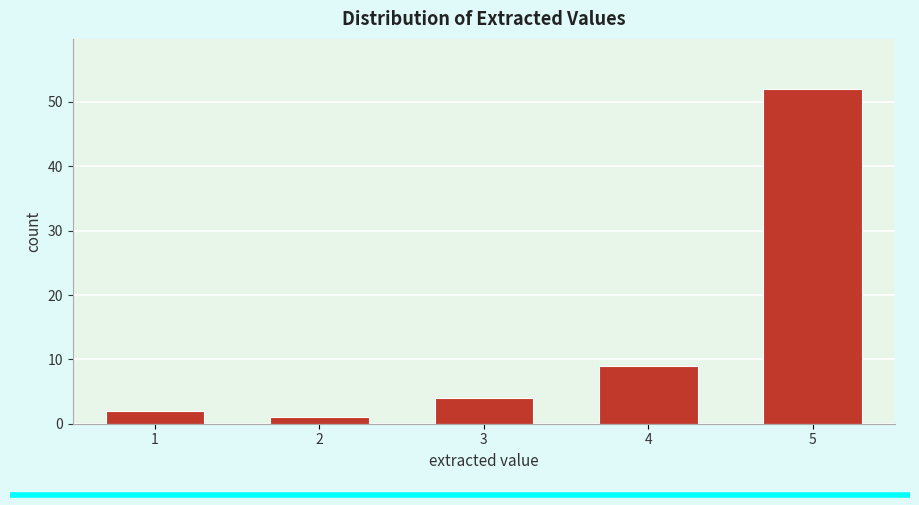

Reading right to left, what are all the values shown in this chart?

52	9	4	1	2